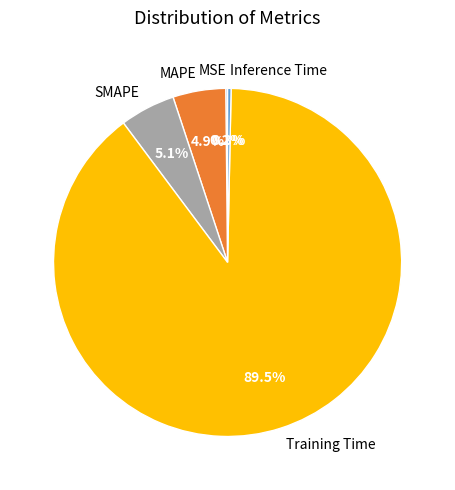

Does any single category account for the majority?

Yes